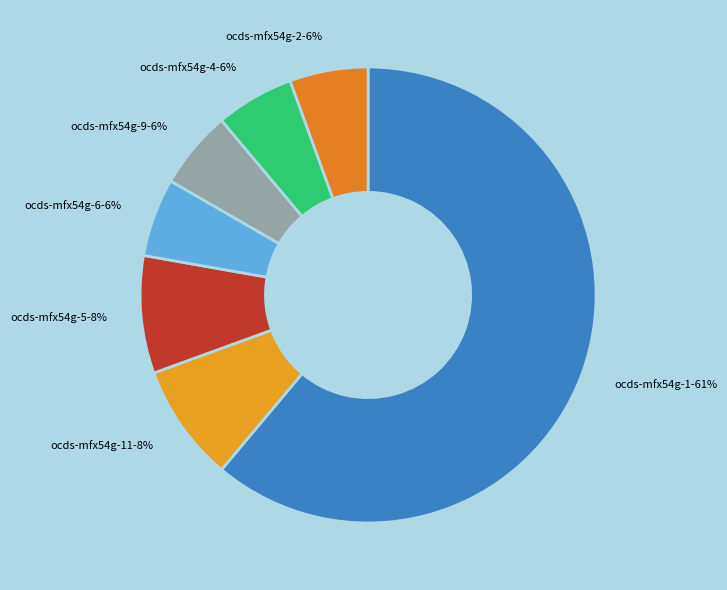

Is there a majority slice in this chart?

Yes